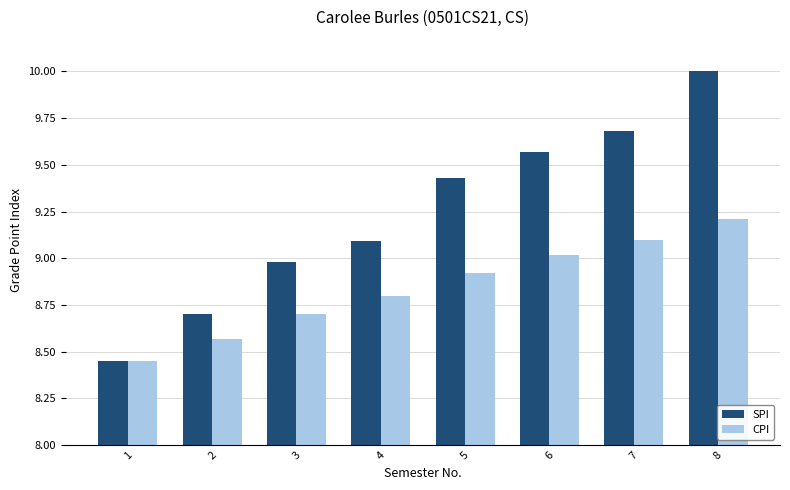

At which label does SPI reach its peak?

8